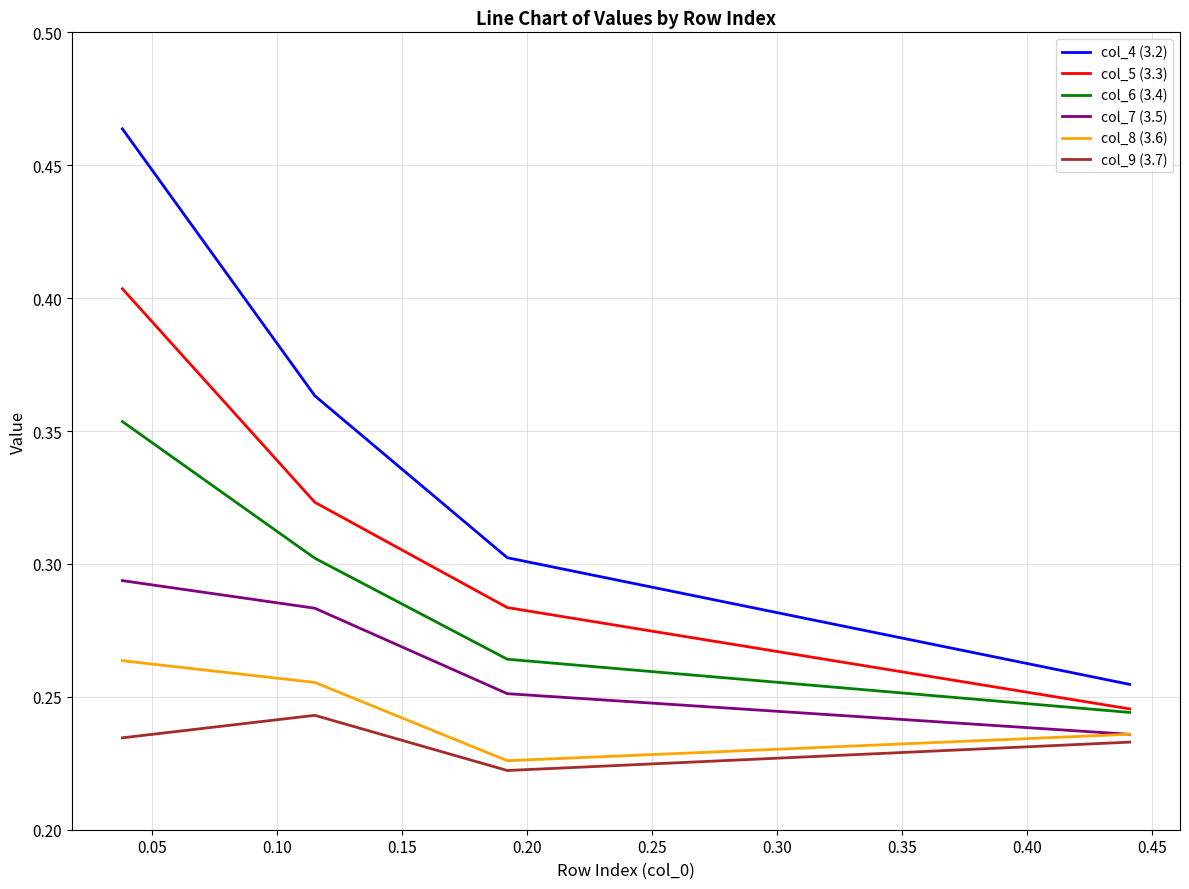

How many interior local peaks does the col_9 (3.7) series have?

1